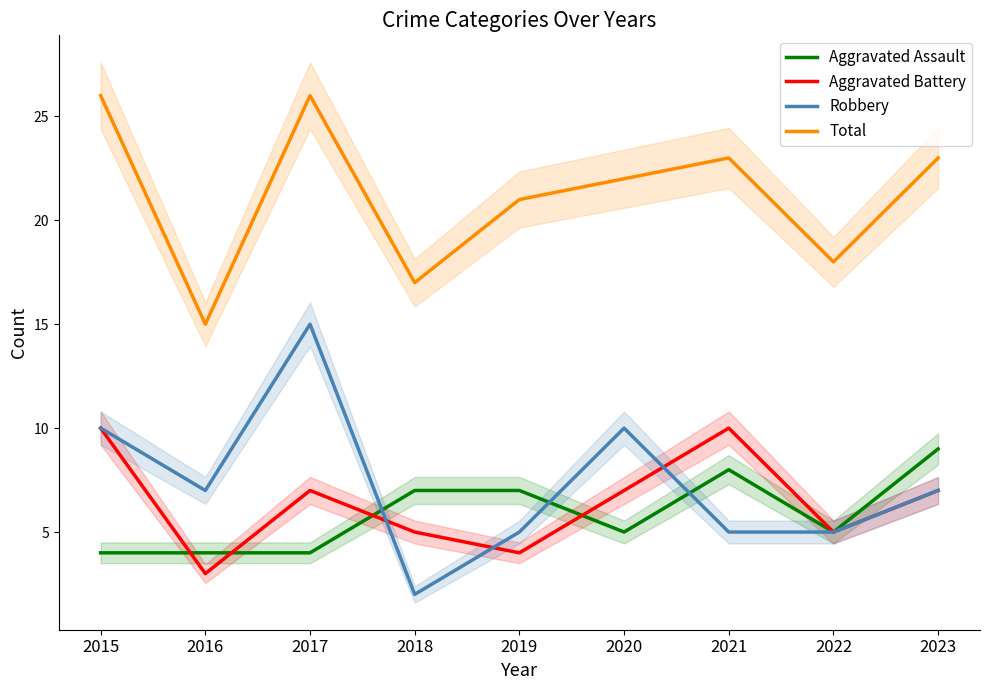

Reading right to left, what are all the values shown in this chart?

Aggravated Assault: 9	5	8	5	7	7	4	4	4
Aggravated Battery: 7	5	10	7	4	5	7	3	10
Robbery: 7	5	5	10	5	2	15	7	10
Total: 23	18	23	22	21	17	26	15	26